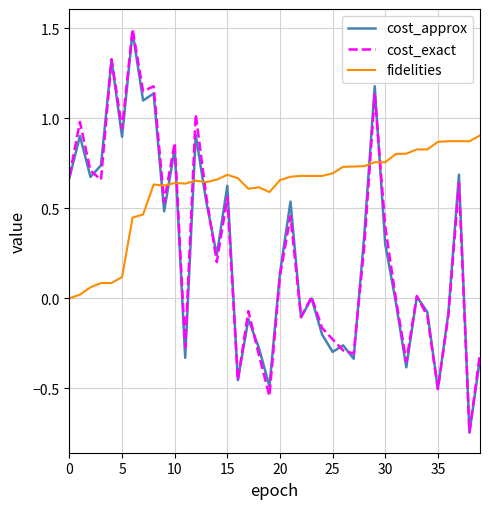

Which series has the widest spread of values?

cost_exact